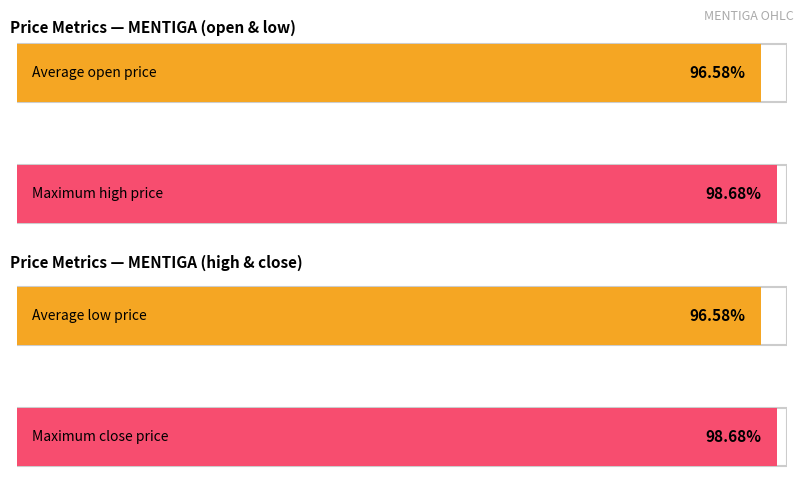

Count the number of data series in this chart.

4